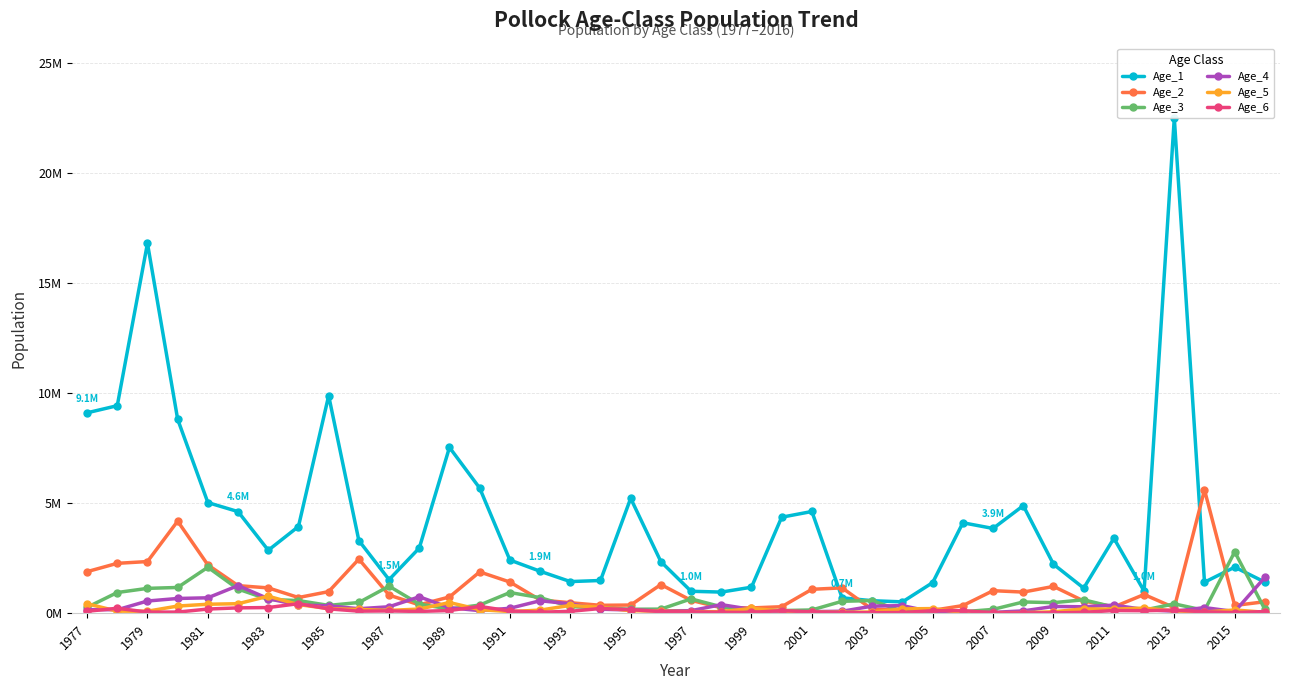

What are all the series names shown in the legend?

Age_1, Age_2, Age_3, Age_4, Age_5, Age_6